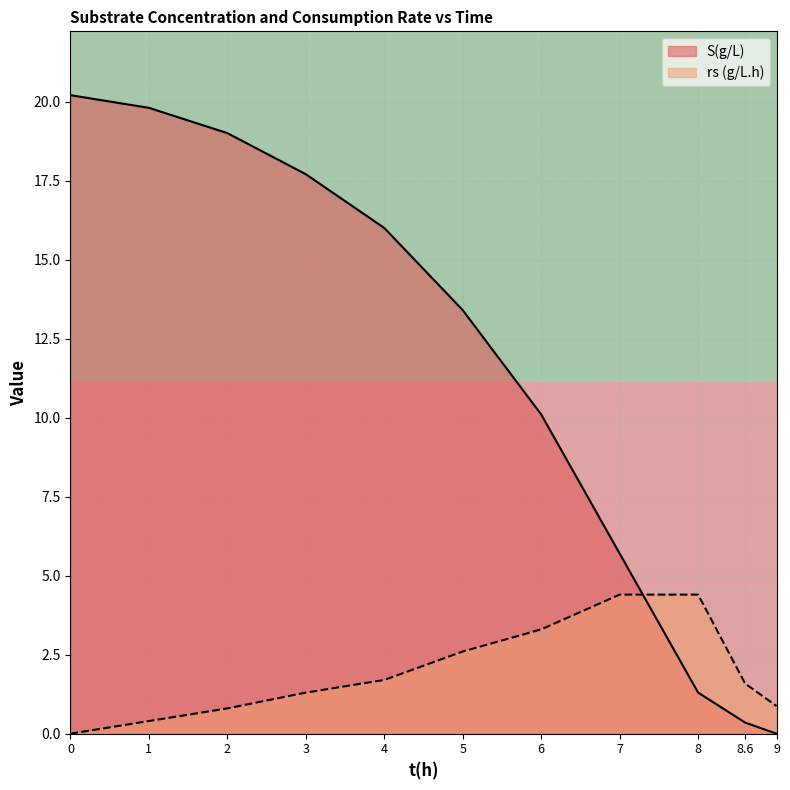

The rs (g/L.h) series shows 4.4 at 8. True or false?

True